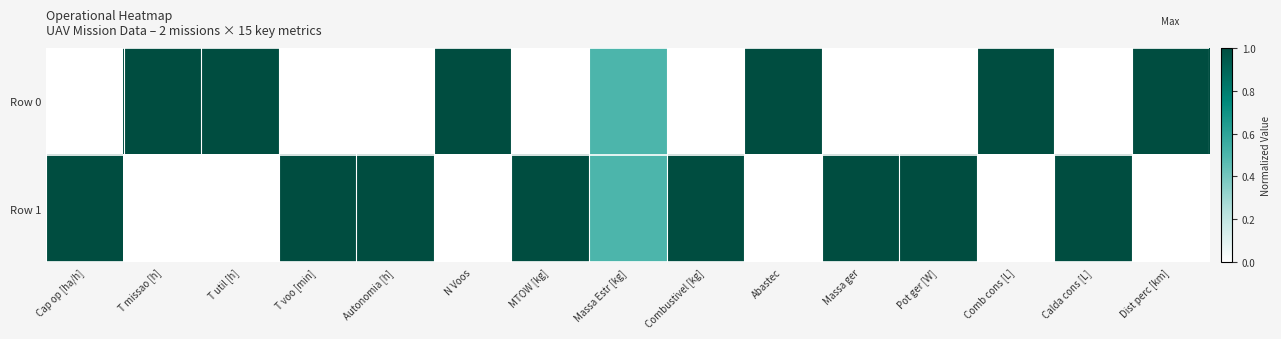

List the series in order of their peak value, highest first.

Row 0, Row 1